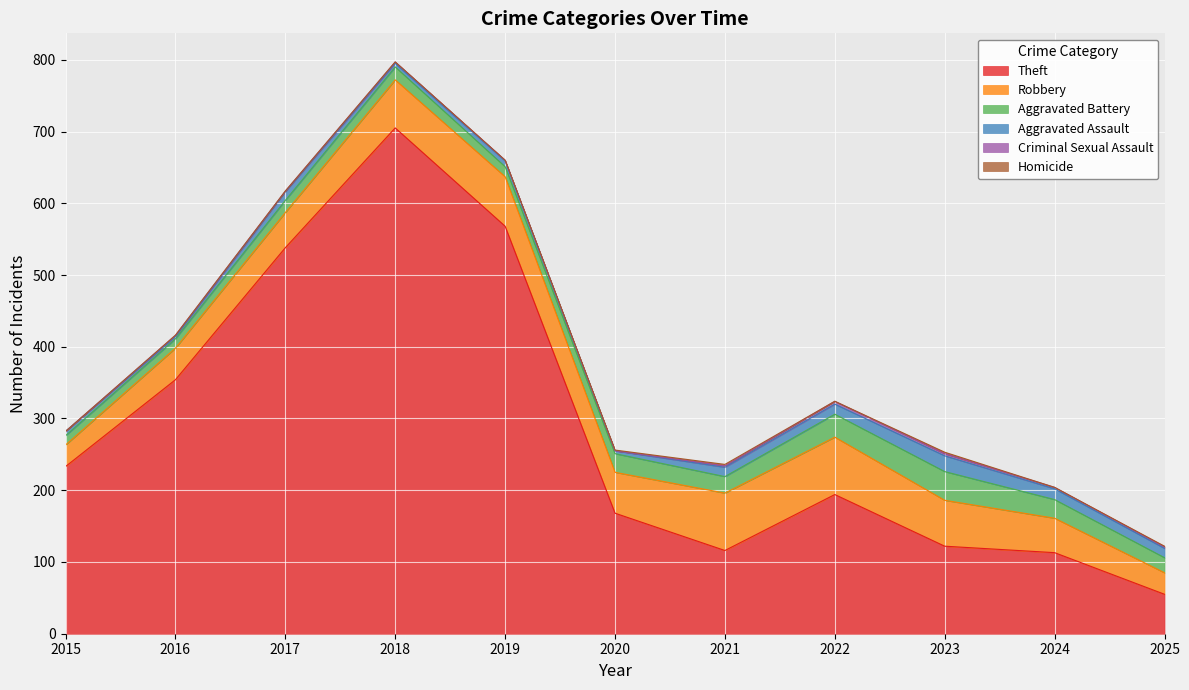

True or false: Aggravated Battery has a value of 38 at 2024.

False